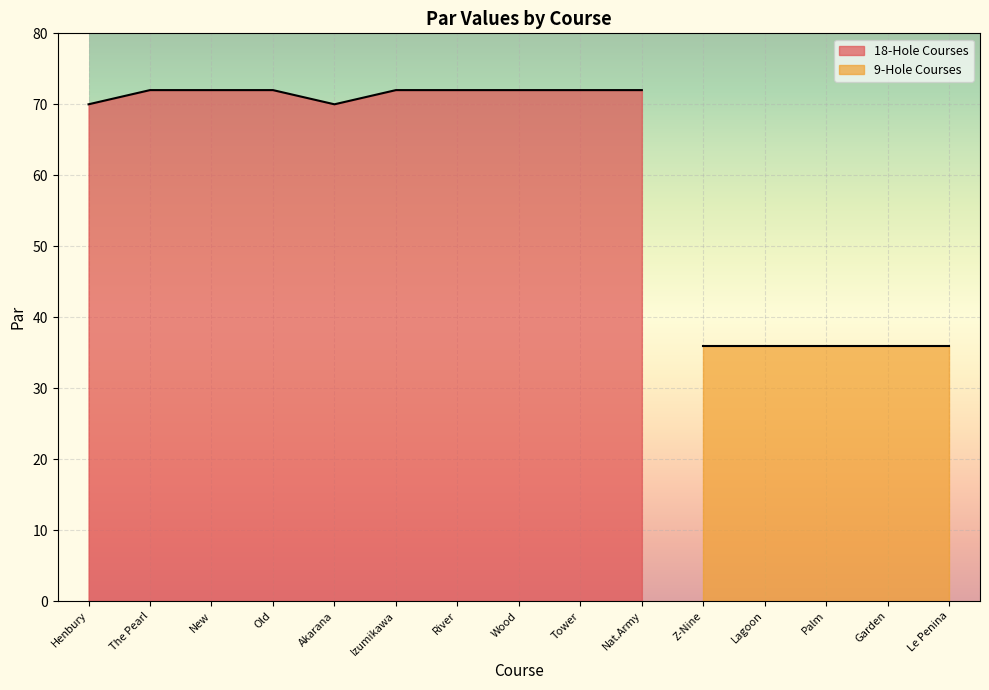

How many lines are shown in the chart?

1